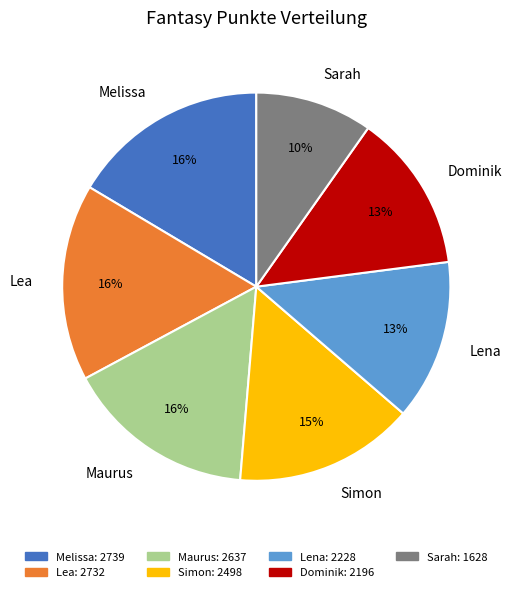

Is it true that Sarah is 10% of the pie?

True